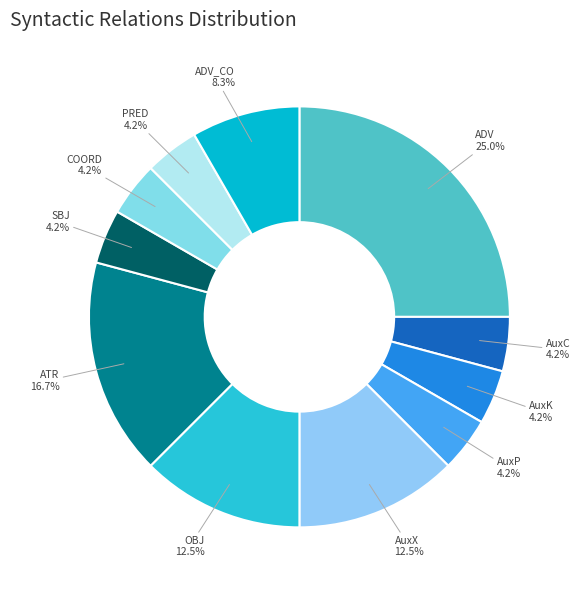

Combined, do AuxP and PRED account for over 50%?

No